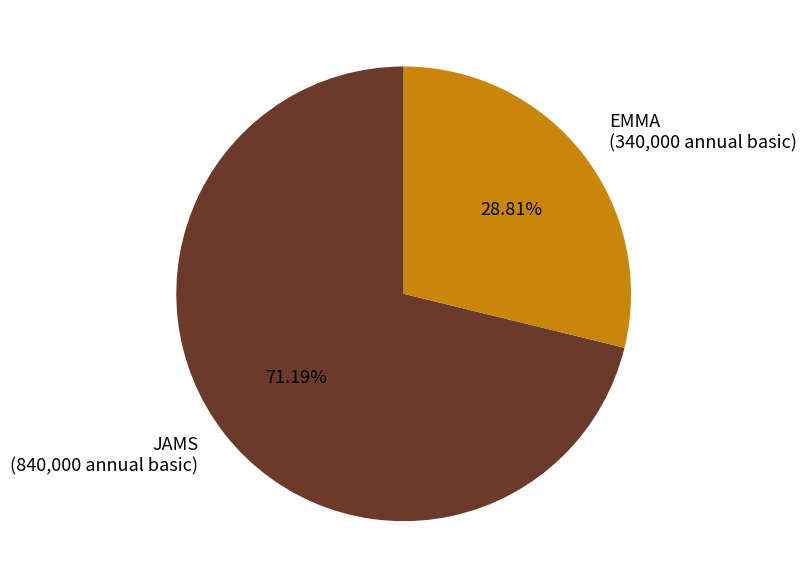

How many segments does this pie chart have?

2